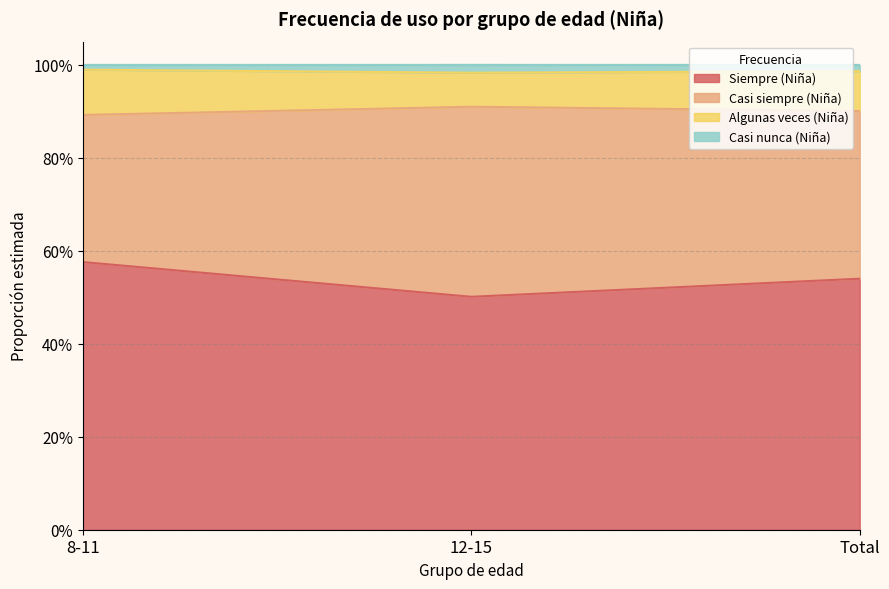

What is the sum of all Siempre (Niña) values?

1.6